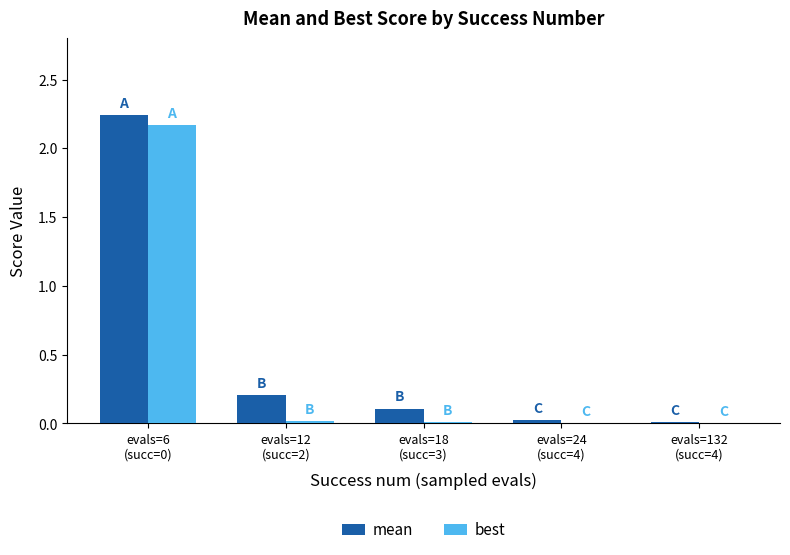

Where is mean nearest to the value 1?

evals=12
(succ=2)